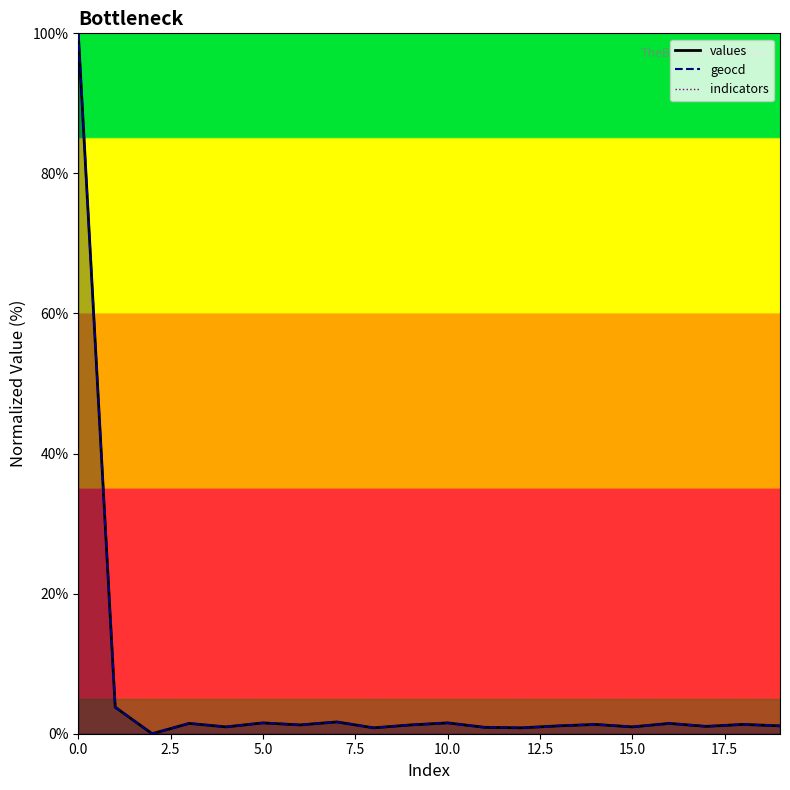

True or false: values and geocd cross at least once.

False